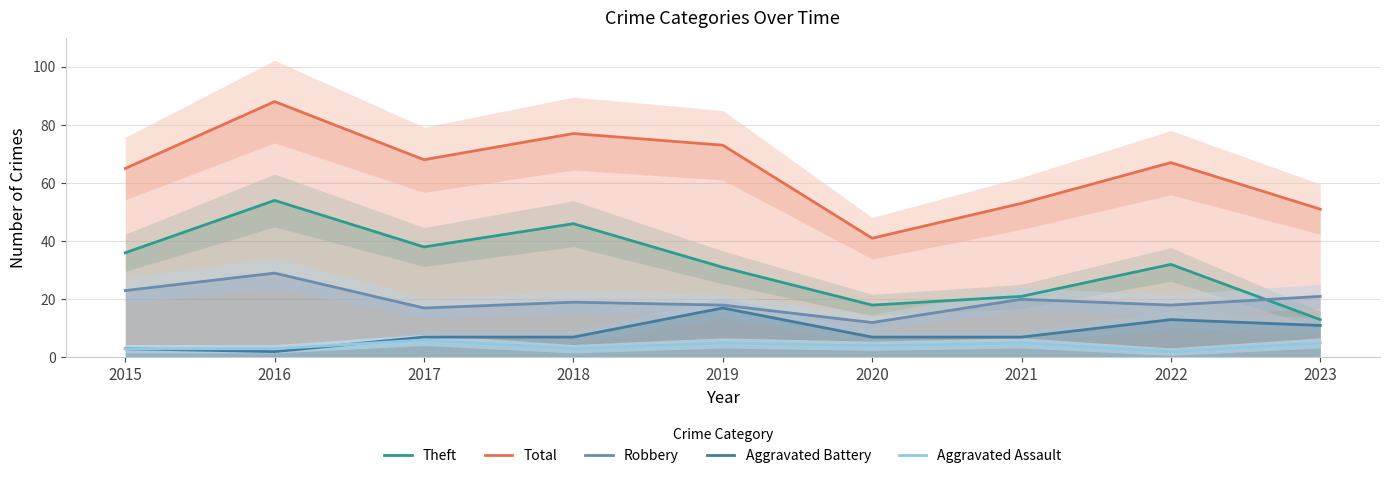

Reading right to left, extract all data points from this chart.

Theft: 2023=13	2022=32	2021=21	2020=18	2019=31	2018=46	2017=38	2016=54	2015=36
Total: 2023=51	2022=67	2021=53	2020=41	2019=73	2018=77	2017=68	2016=88	2015=65
Robbery: 2023=21	2022=18	2021=20	2020=12	2019=18	2018=19	2017=17	2016=29	2015=23
Aggravated Battery: 2023=11	2022=13	2021=7	2020=7	2019=17	2018=7	2017=7	2016=2	2015=3
Aggravated Assault: 2023=5	2022=2	2021=5	2020=4	2019=5	2018=3	2017=6	2016=3	2015=3